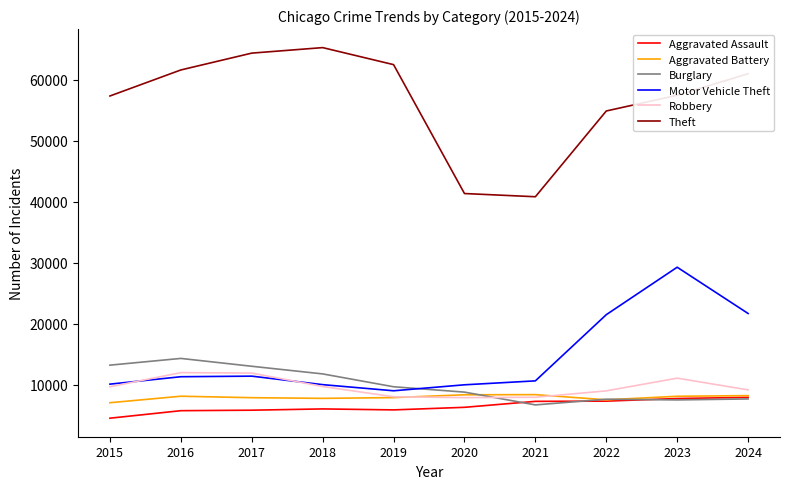

The Aggravated Assault series shows 8366 at 2017. True or false?

False